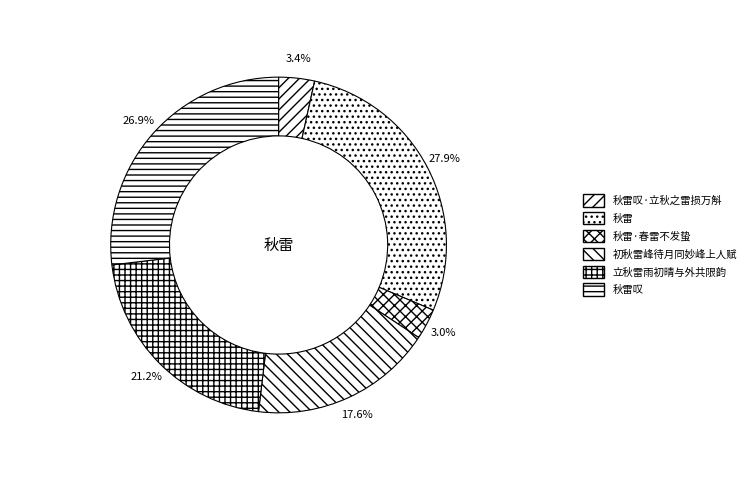

Count the number of slices in the pie.

6